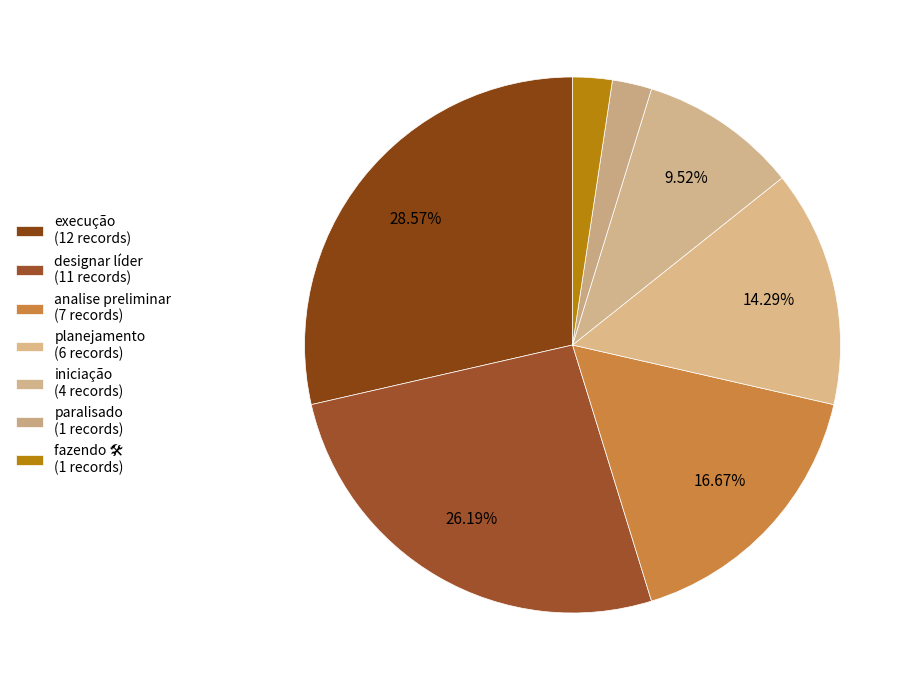

How many slices are in this pie chart?

7